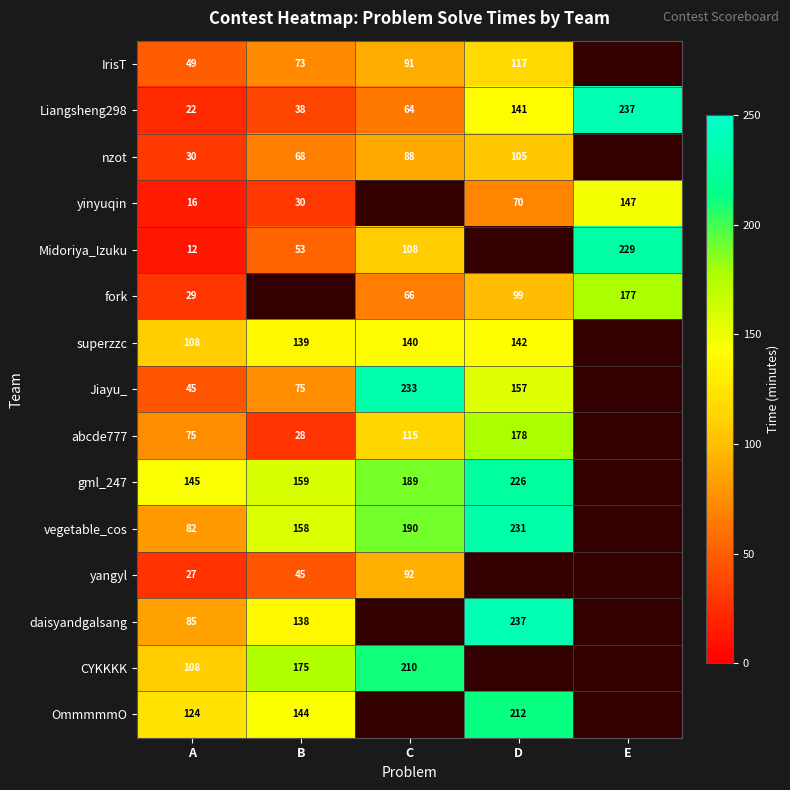

Is the value of abcde777 at C greater than the value of superzzc at A?

Yes